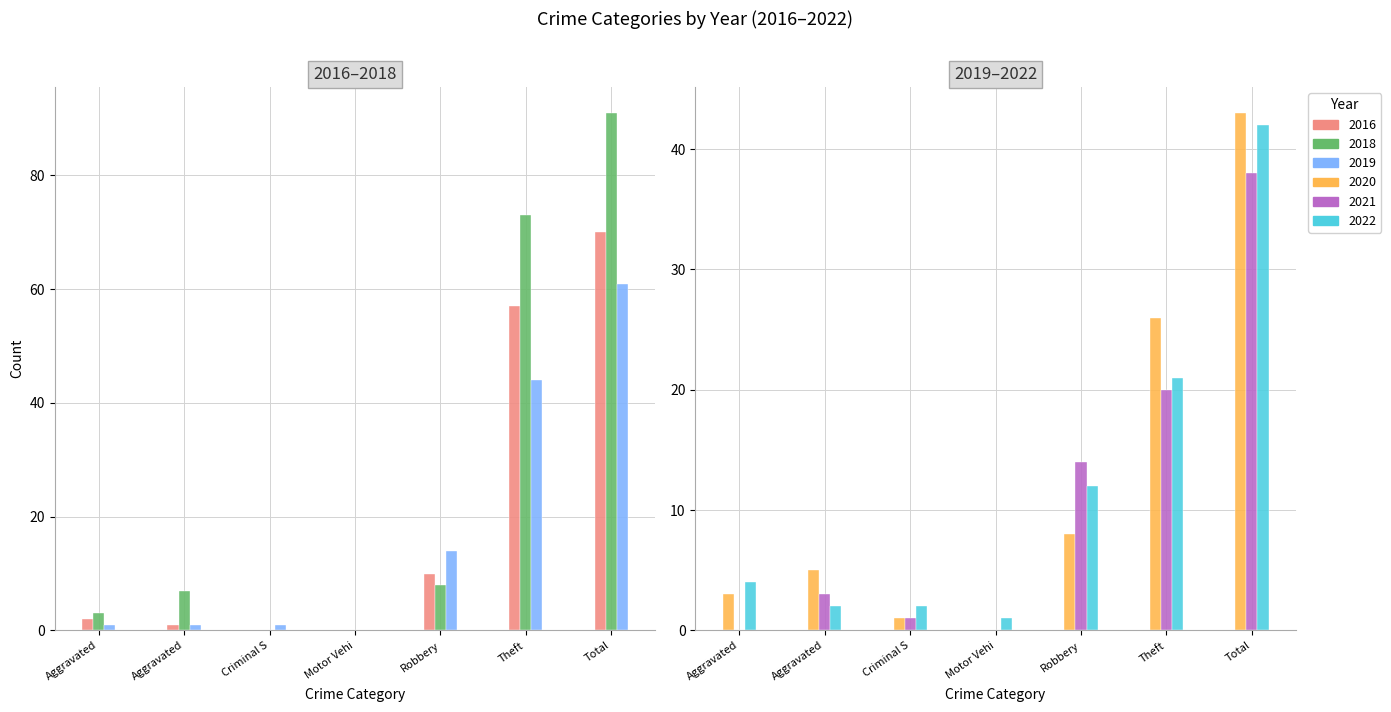

How many categories are shown in the chart?

7